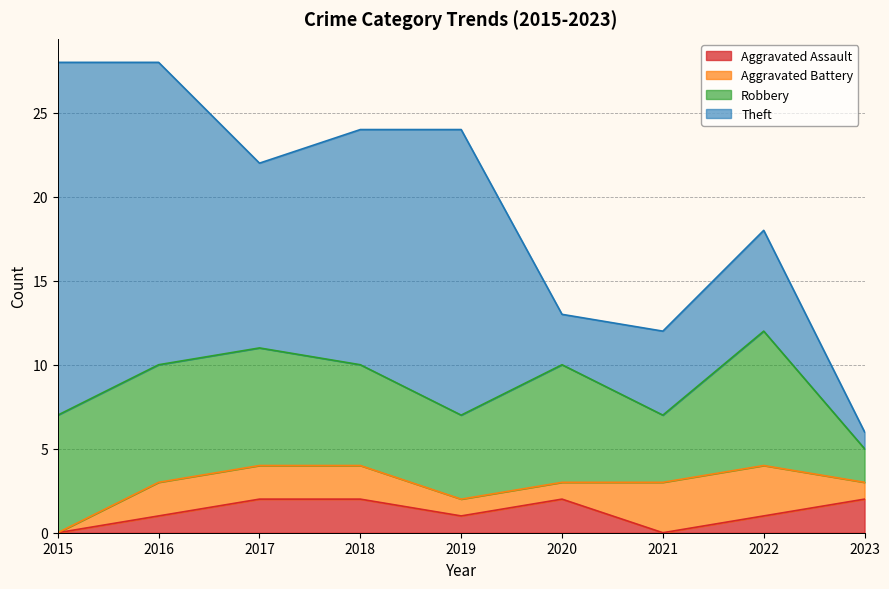

True or false: Aggravated Battery and Theft cross at least once.

False